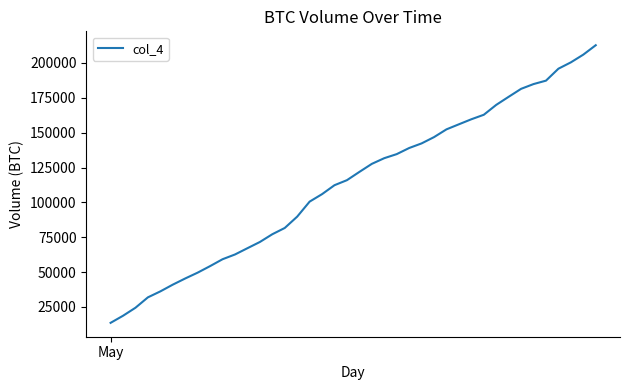

What is the greatest value displayed?

212675.8